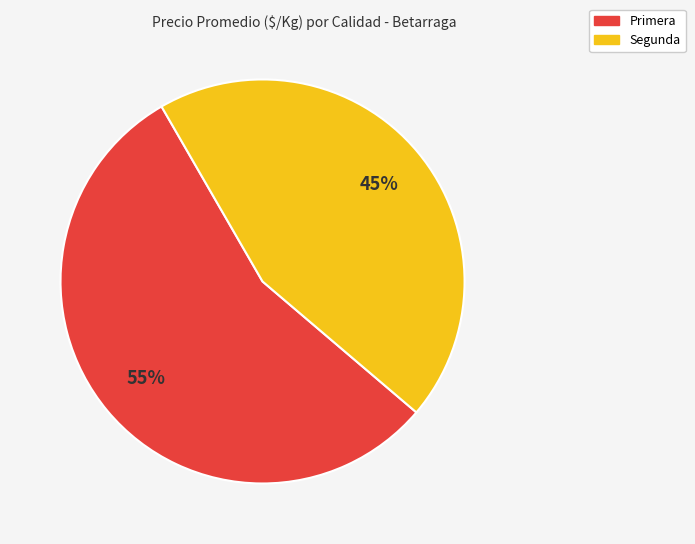

Is it true that Primera is 55% of the pie?

True